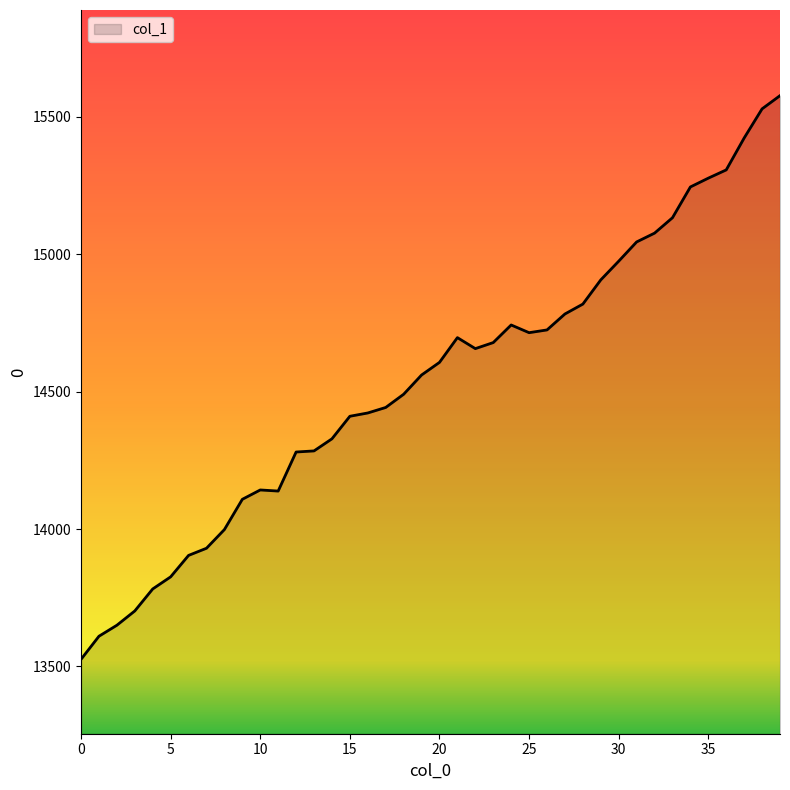

What is the maximum value shown in the chart?

15576